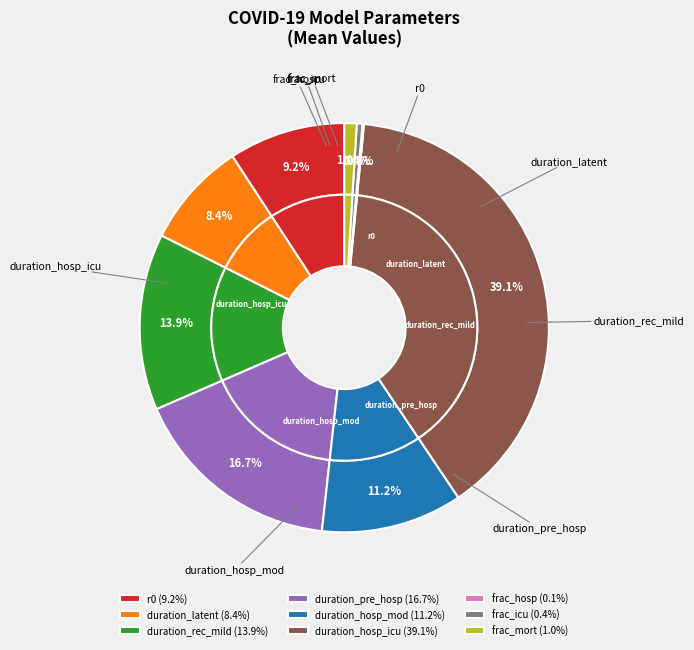

Does any single category account for the majority?

No